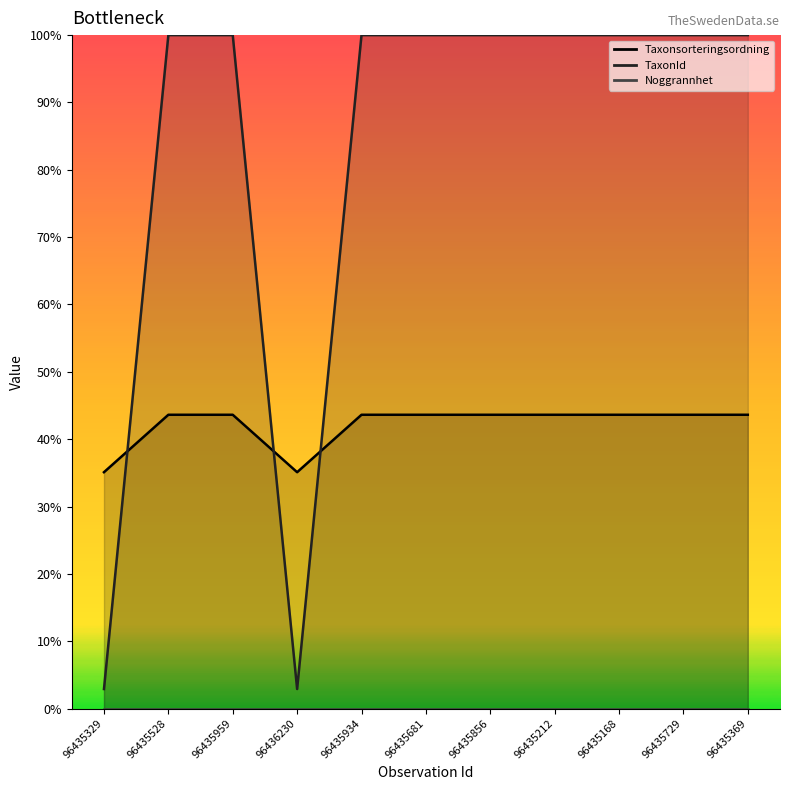

What value does the data have at 96436230?

35.1